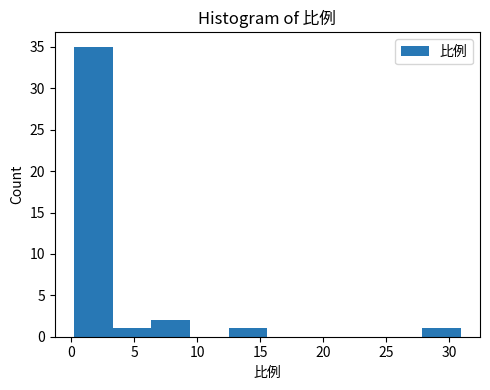

Reading left to right, transcribe this chart: for each bar, give the range it covers on the x-axis and its height. Neither the bar edges nor the heights are printed on the chart, so give them approximately, as read against the axes.

0.0 to 3.5: 35
3.5 to 6.5: 1
6.5 to 9.5: 2
9.5 to 12.5: 0
12.5 to 15.5: 1
15.5 to 18.5: 0
18.5 to 21.5: 0
21.5 to 25.0: 0
25.0 to 28.0: 0
28.0 to 31.0: 1